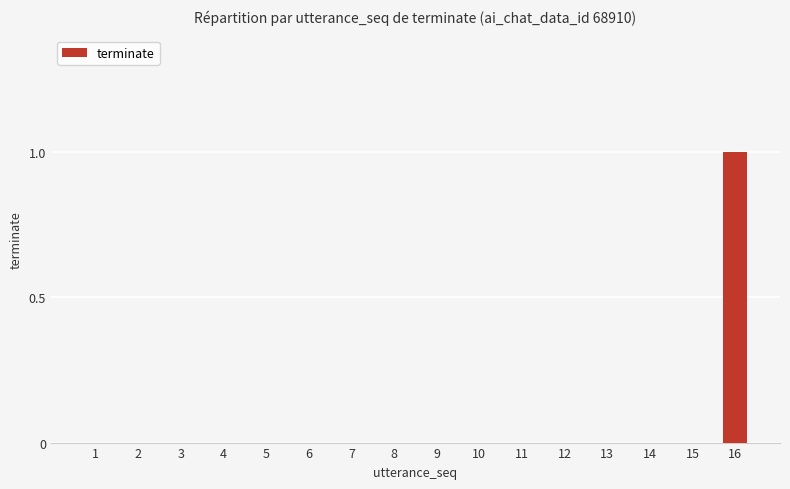

Between 16 and 13, which is larger?

16